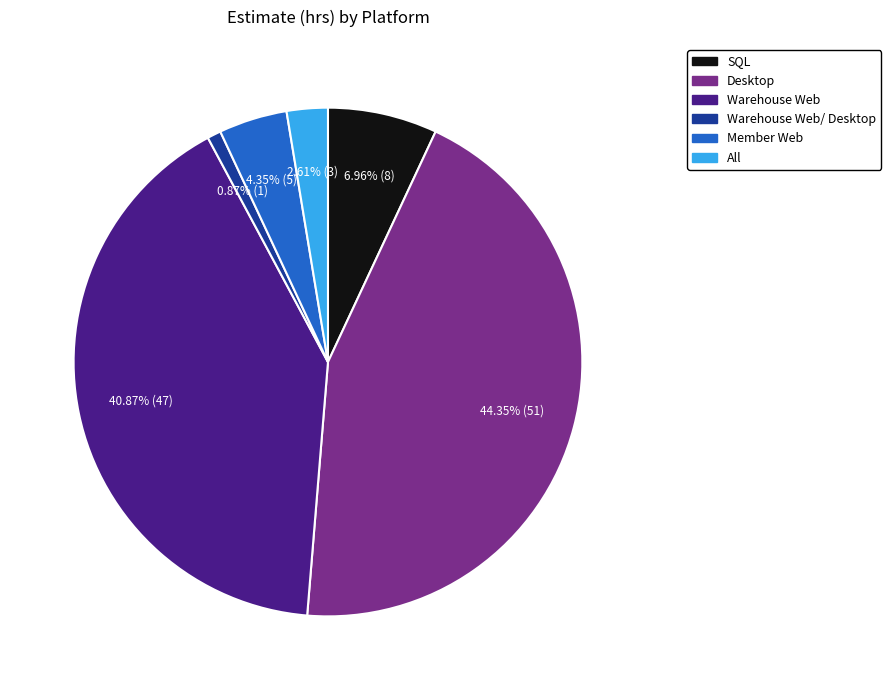

Does any single category account for the majority?

No